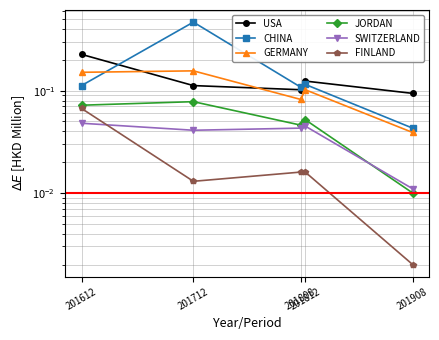

How many distinct data groups are displayed?

6